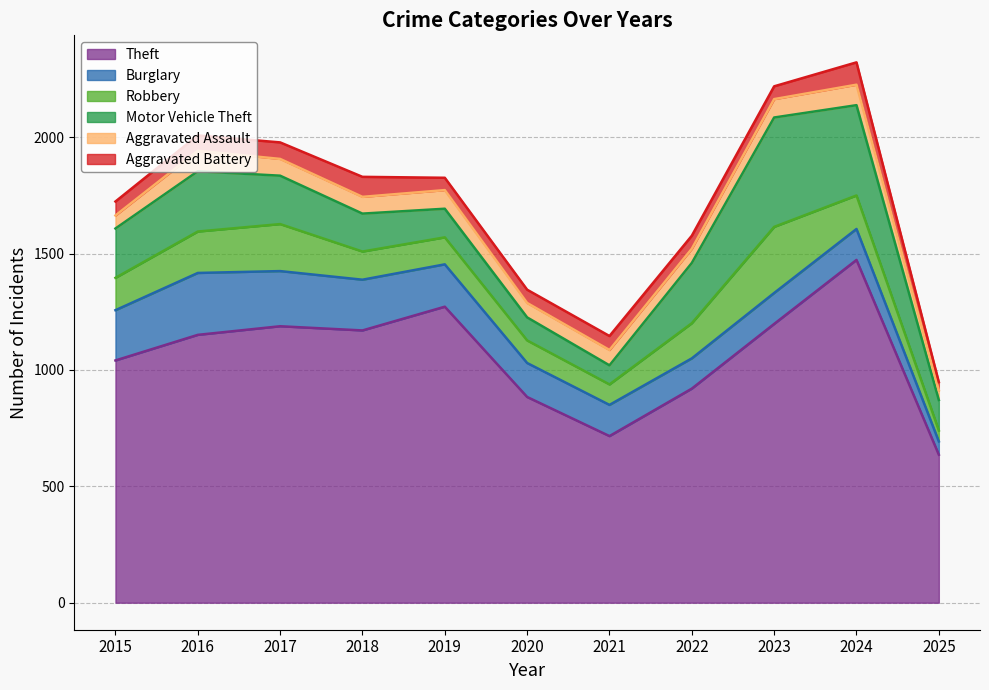

True or false: Theft and Aggravated Assault intersect in this chart.

False